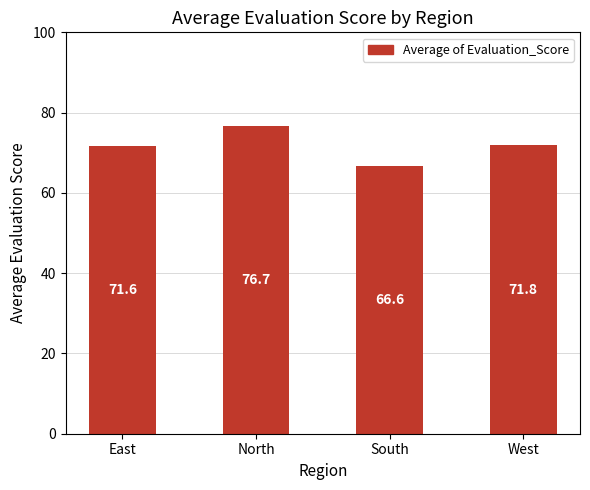

What is the minimum value shown in the chart?

66.6